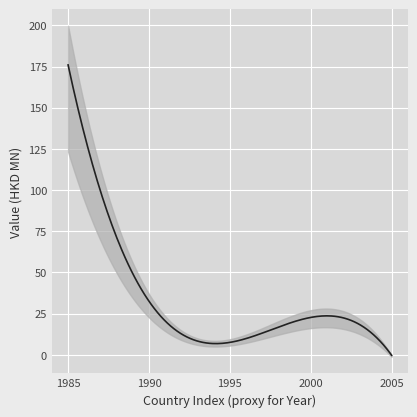

Does the chart display data point markers on the line(s)?

No